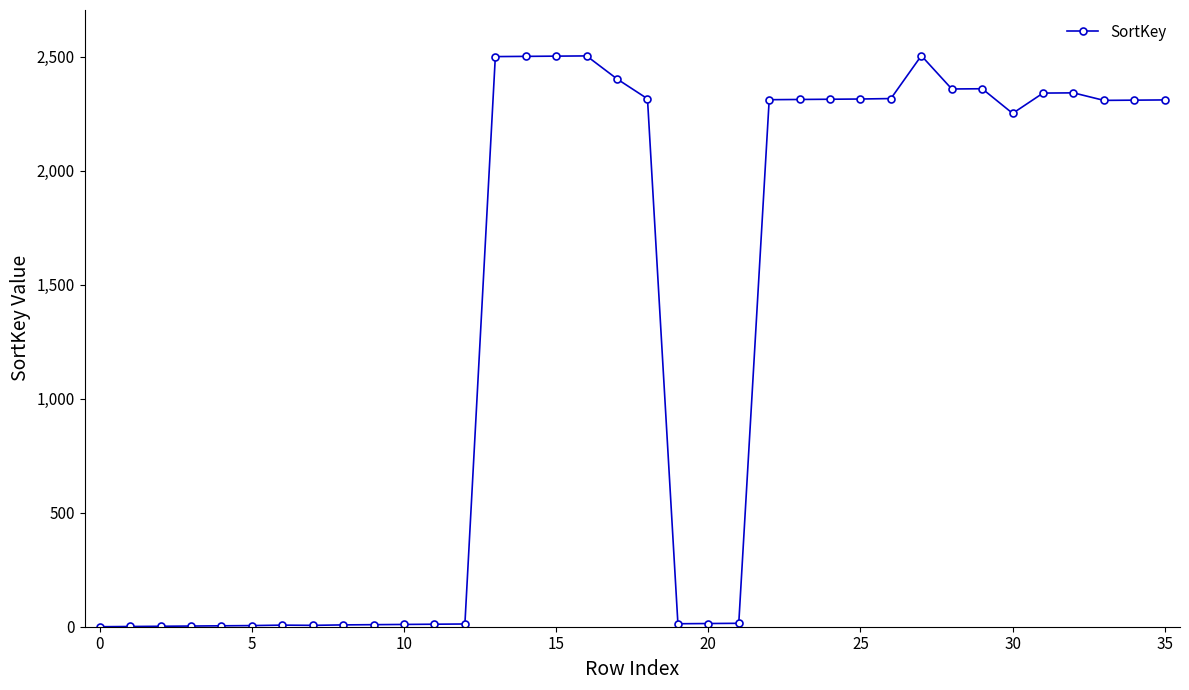

How many data points are less than 2309?

18